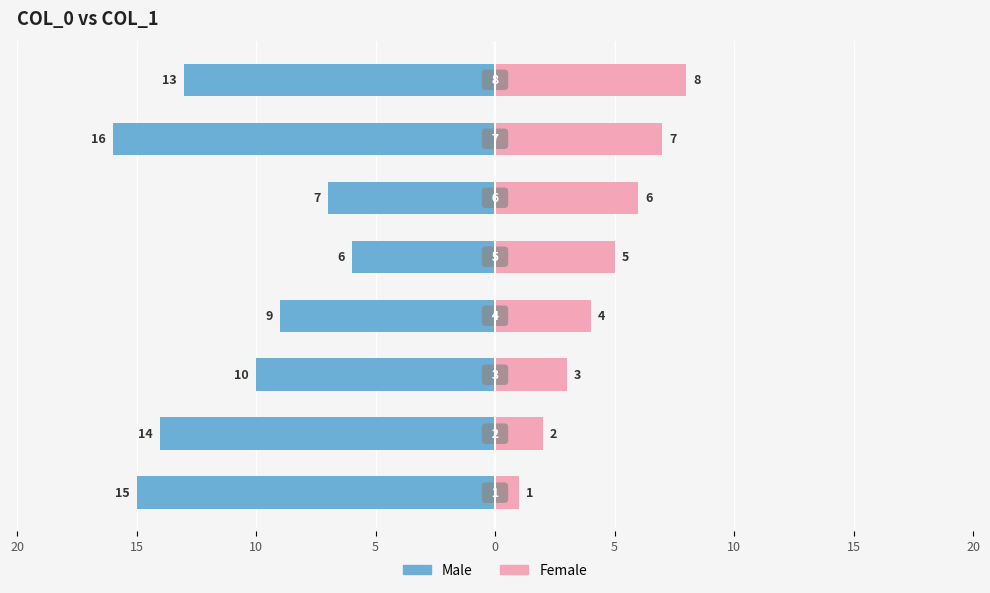

Reading right to left, extract all data points from this chart.

Male: -13	-16	-7	-6	-9	-10	-14	-15
Female: 8	7	6	5	4	3	2	1